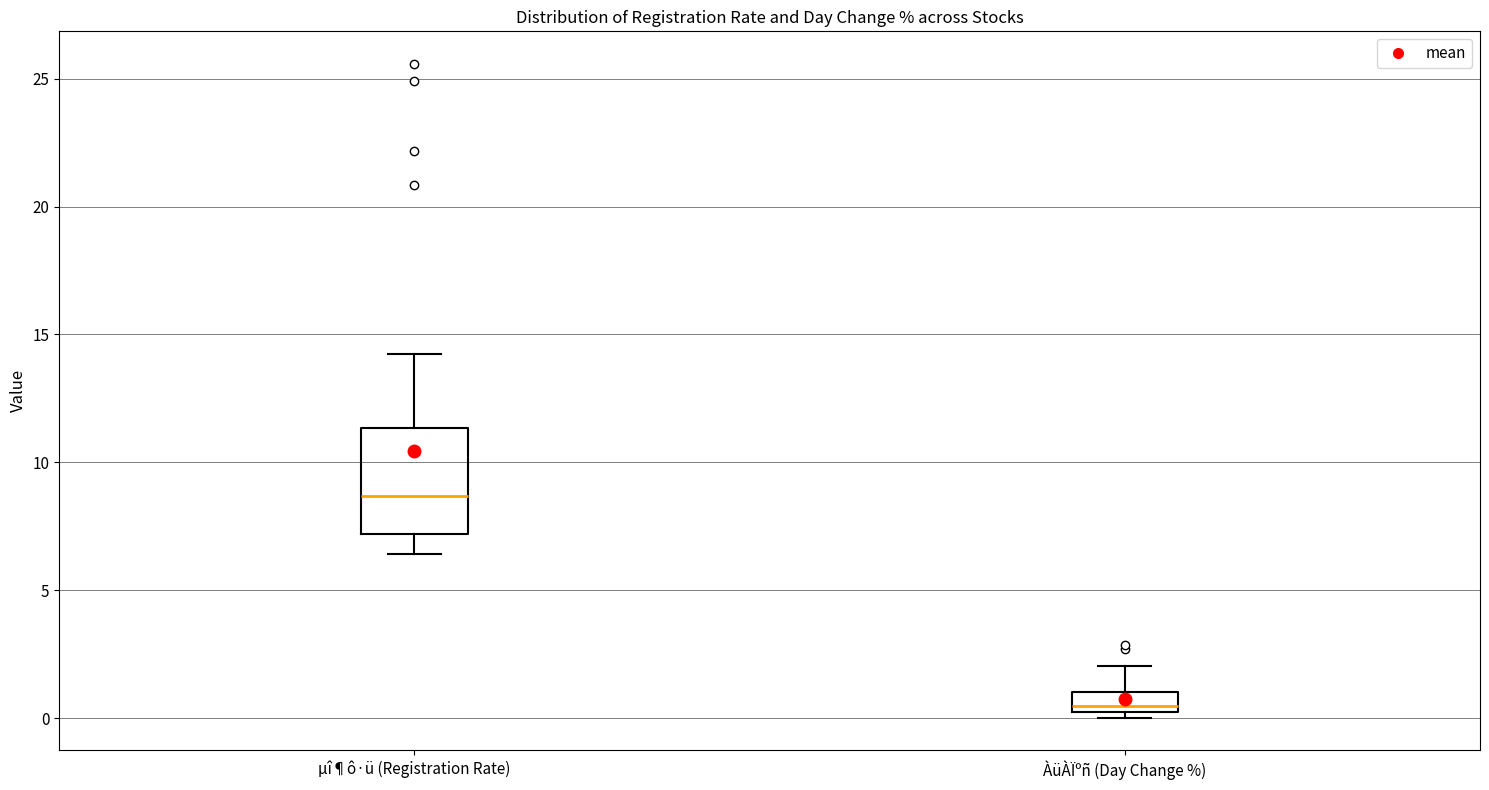

Where is the lower edge of the box for ÀüÀÏºñ (Day Change %) on the y-axis? The values are not printed on the chart, so give them approximately, as read against the axis.

0.5